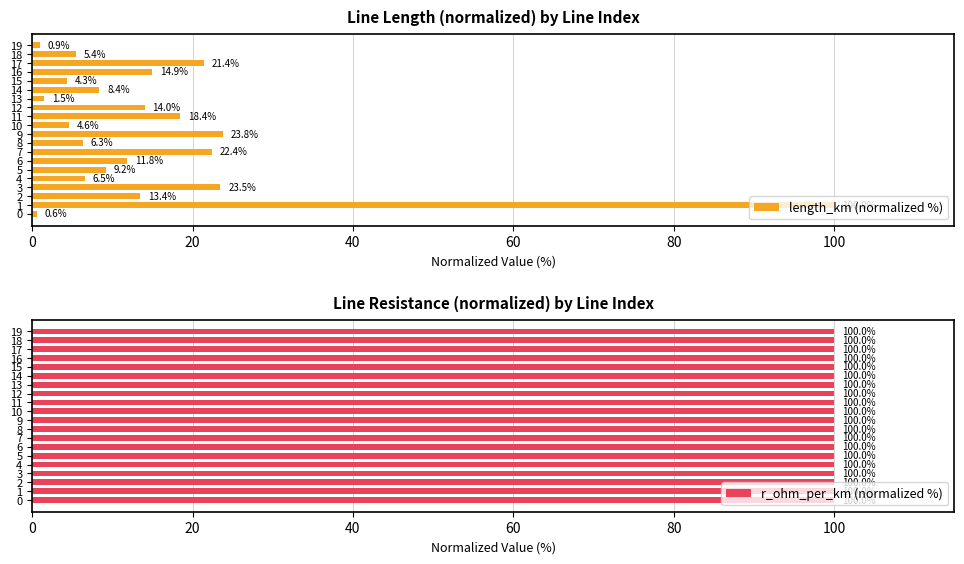

Between 12 and 13, which is larger?

12